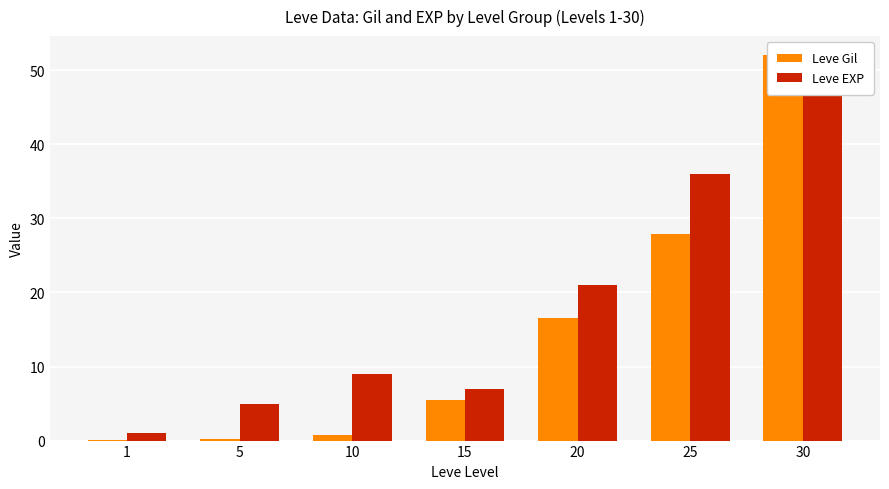

At which label does Leve EXP first exceed 9?

20